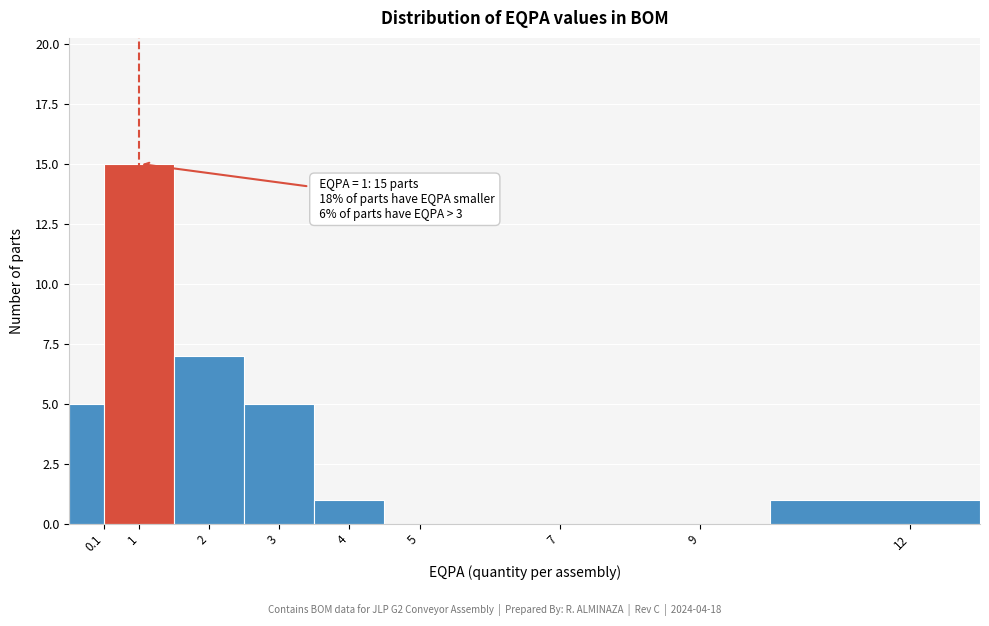

Reading right to left, list all the values displayed in this chart.

12=1	9=0	7=0	5=0	4=1	3=5	2=7	1=15	0.1=5